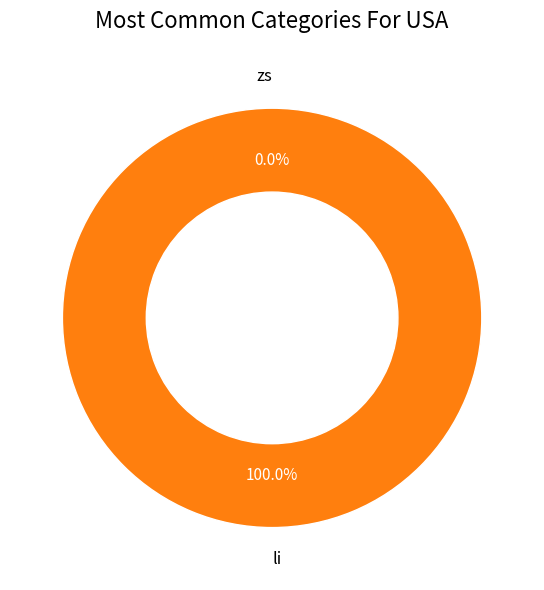

Is it true that zs is 10% of the pie?

False